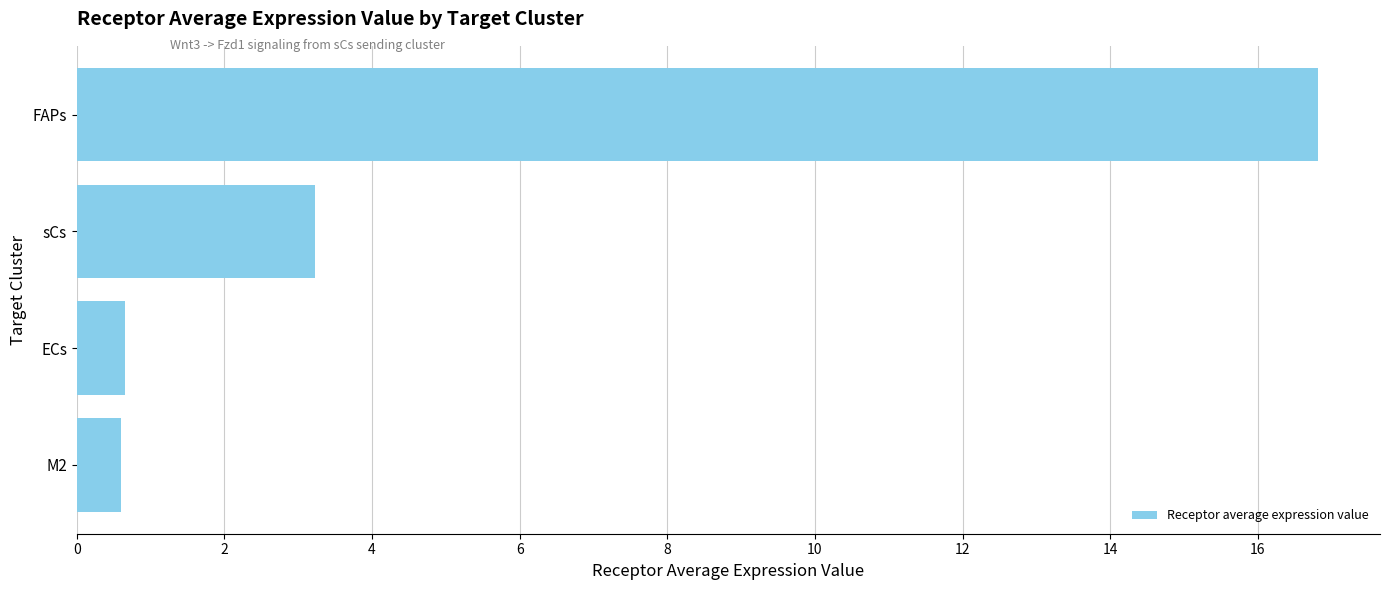

What is the change in value from ECs to FAPs?

+16.2